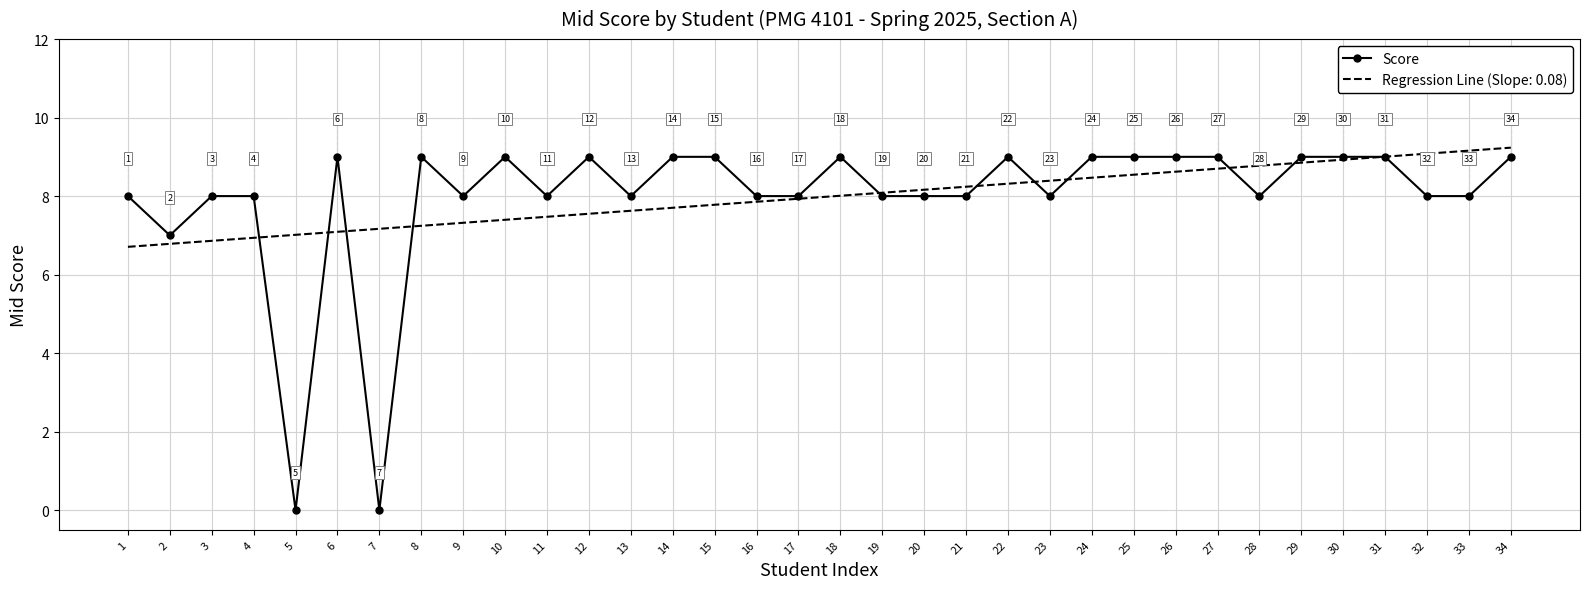

Where is the data nearest to the value 4?

2